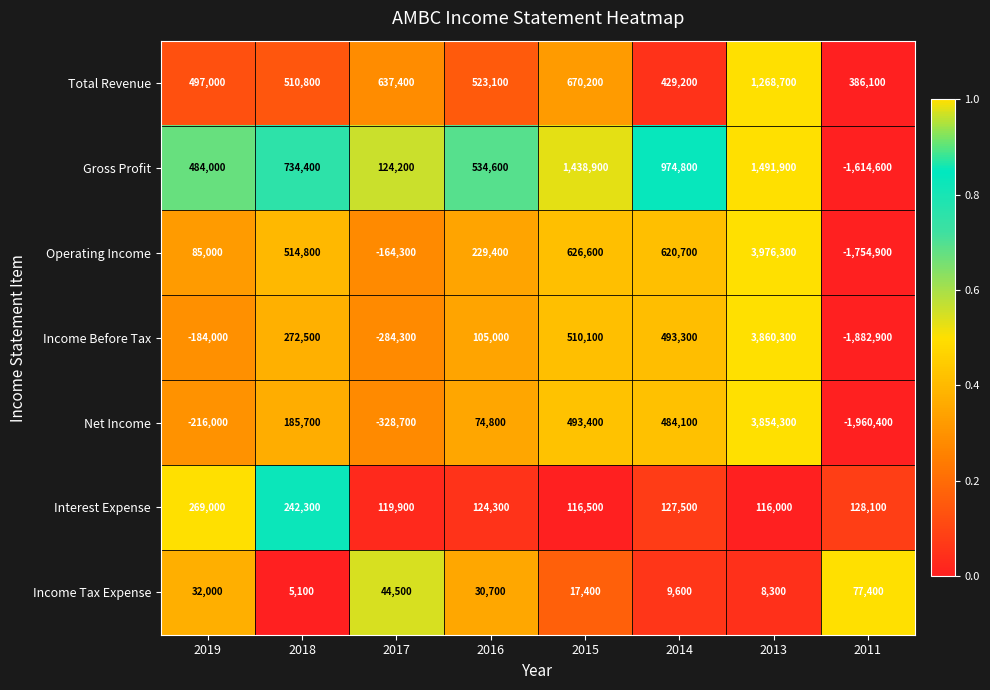

What is the difference between the maximum and minimum values in the Interest Expense series?

153000